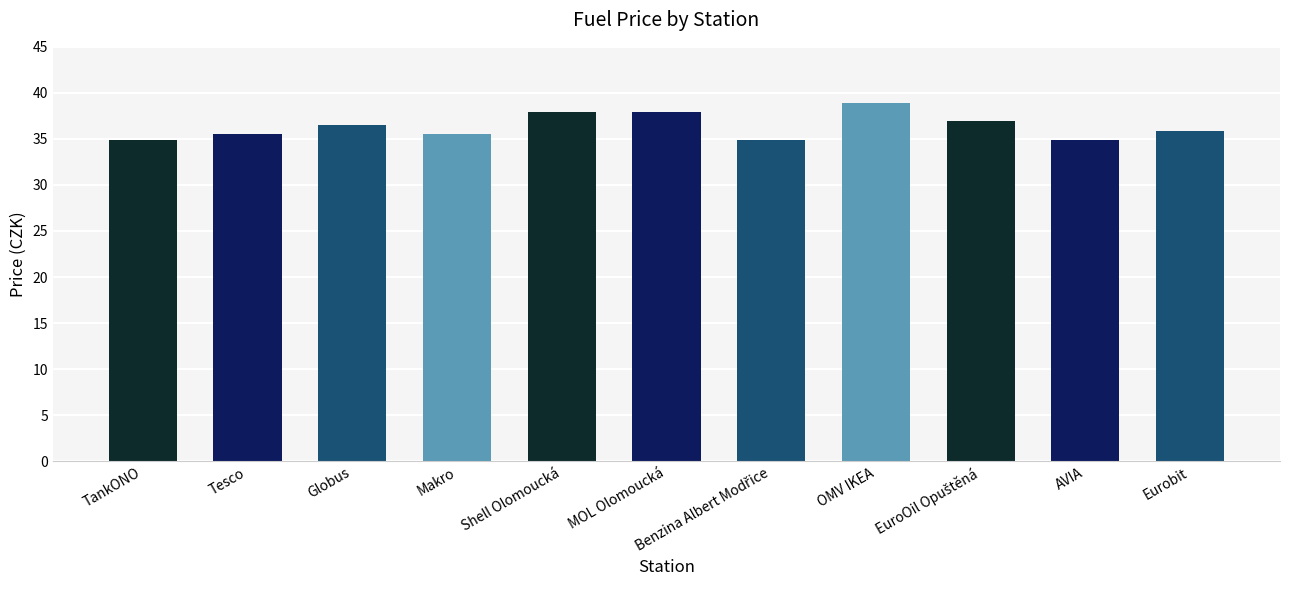

What is the sum of all values?

399.7